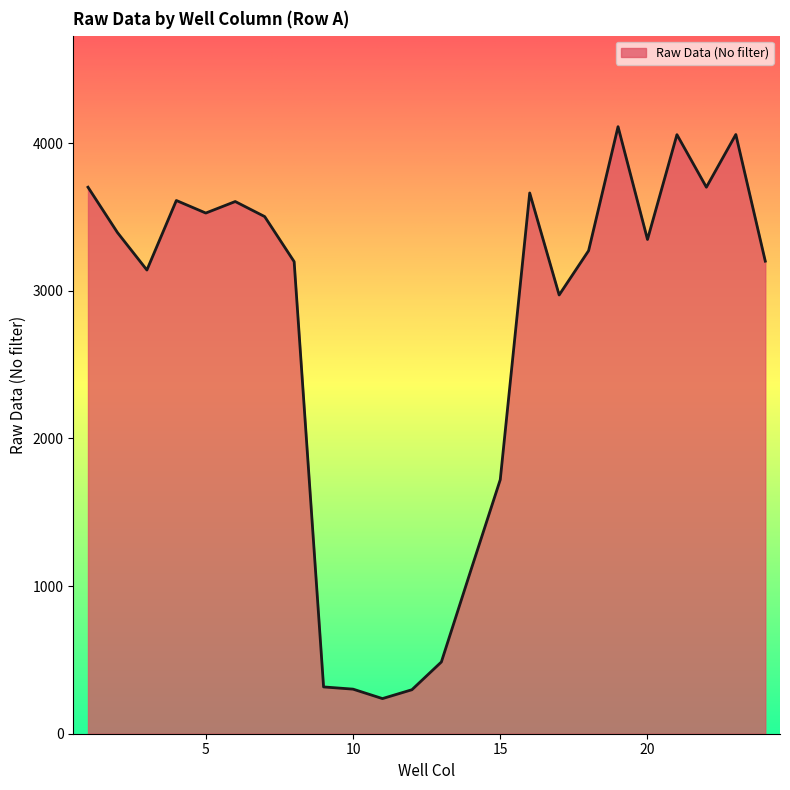

What is the difference between the maximum and minimum values?

3874